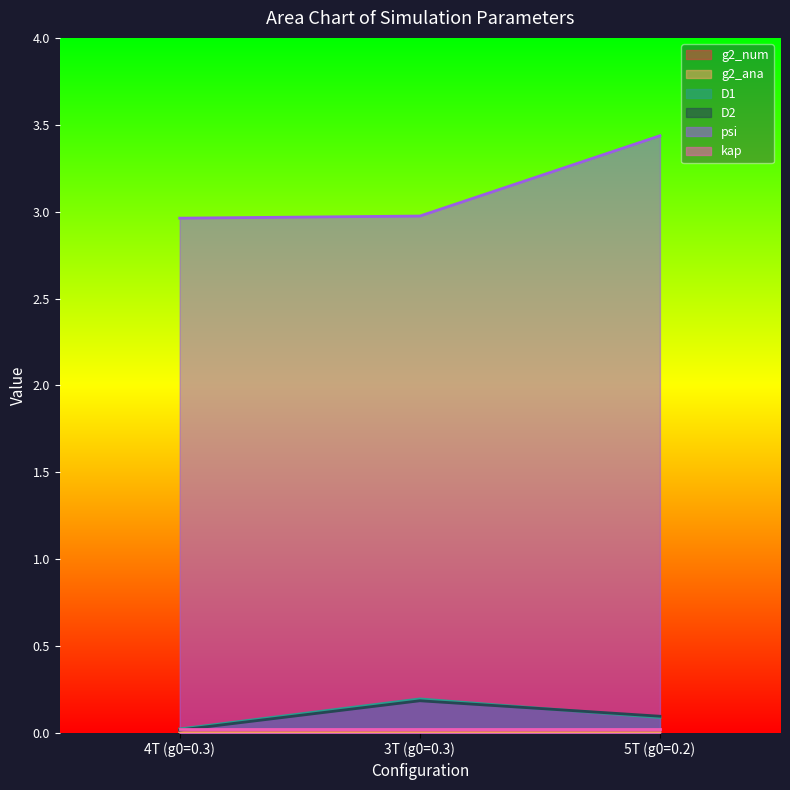

At which label does g2_ana reach its minimum?

5T (g0=0.2)